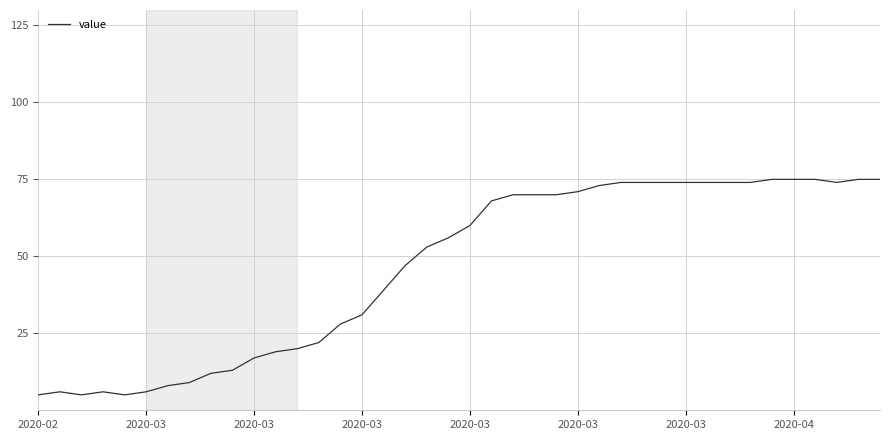

Reading left to right, transcribe all the data shown in this chart.

5	6	5	6	5	6	8	9	12	13	17	19	20	22	28	31	39	47	53	56	60	68	70	70	70	71	73	74	74	74	74	74	74	74	75	75	75	74	75	75